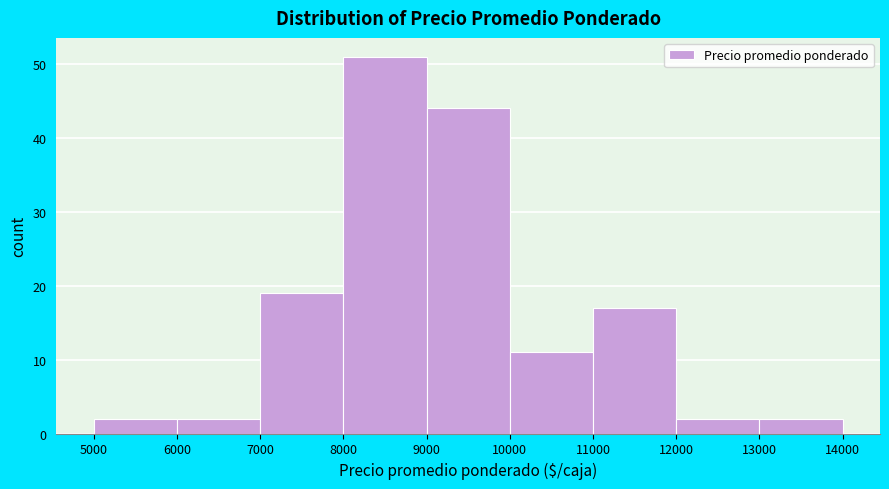

Which range on the x-axis has the tallest bar?

8000 to 9000